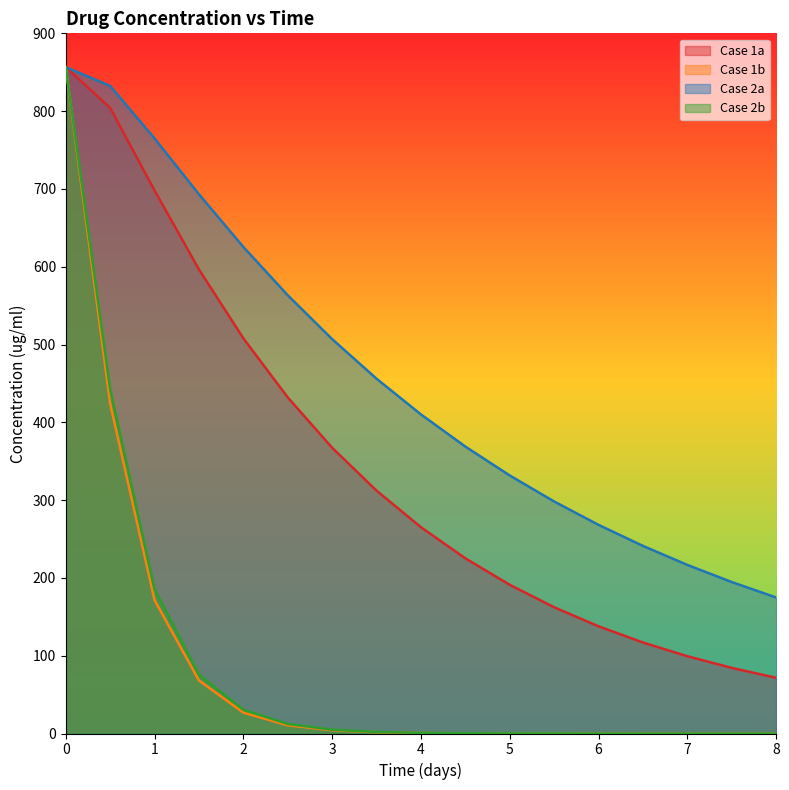

Between 0.5 and 7.5, which series saw the biggest shift?

Case 1a